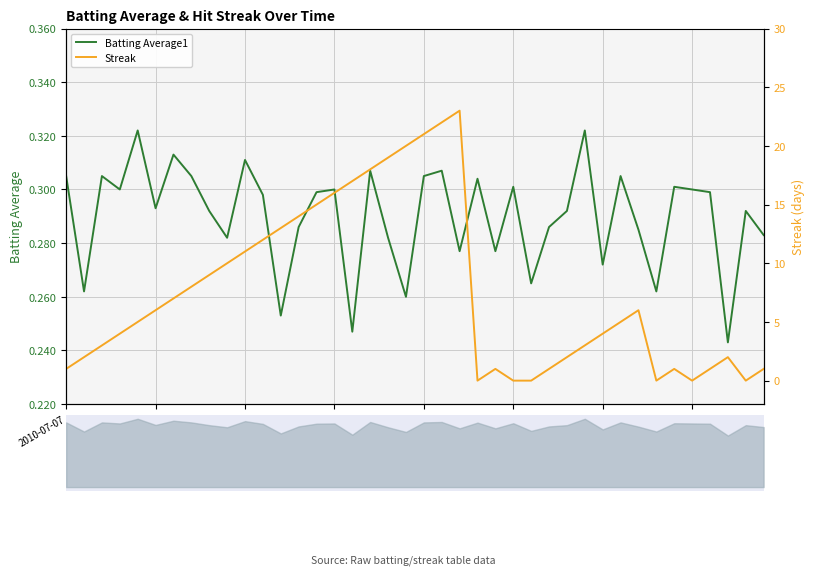

Reading right to left, transcribe all the data shown in this chart.

Batting Average1: 0.3	0.3	0.2	0.3	0.3	0.3	0.3	0.3	0.3	0.3	0.3	0.3	0.3	0.3	0.3	0.3	0.3	0.3	0.3	0.3	0.3	0.3	0.3	0.2	0.3	0.3	0.3	0.3	0.3	0.3	0.3	0.3	0.3	0.3	0.3	0.3	0.3	0.3	0.3	0.3
Streak: 1.0	0.0	2.0	1.0	0.0	1.0	0.0	6.0	5.0	4.0	3.0	2.0	1.0	0.0	0.0	1.0	0.0	23.0	22.0	21.0	20.0	19.0	18.0	17.0	16.0	15.0	14.0	13.0	12.0	11.0	10.0	9.0	8.0	7.0	6.0	5.0	4.0	3.0	2.0	1.0